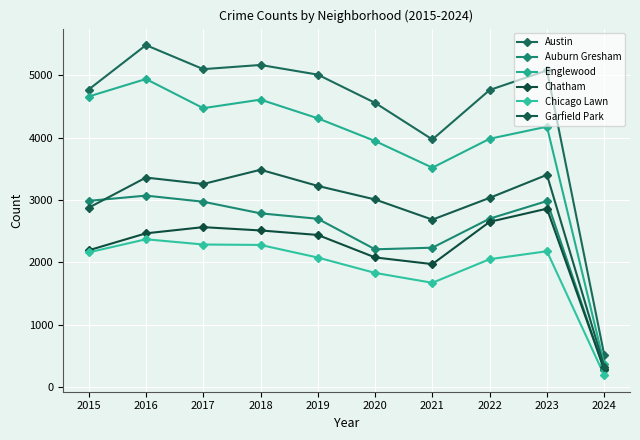

At how many categories does at least one series exceed 443?

10